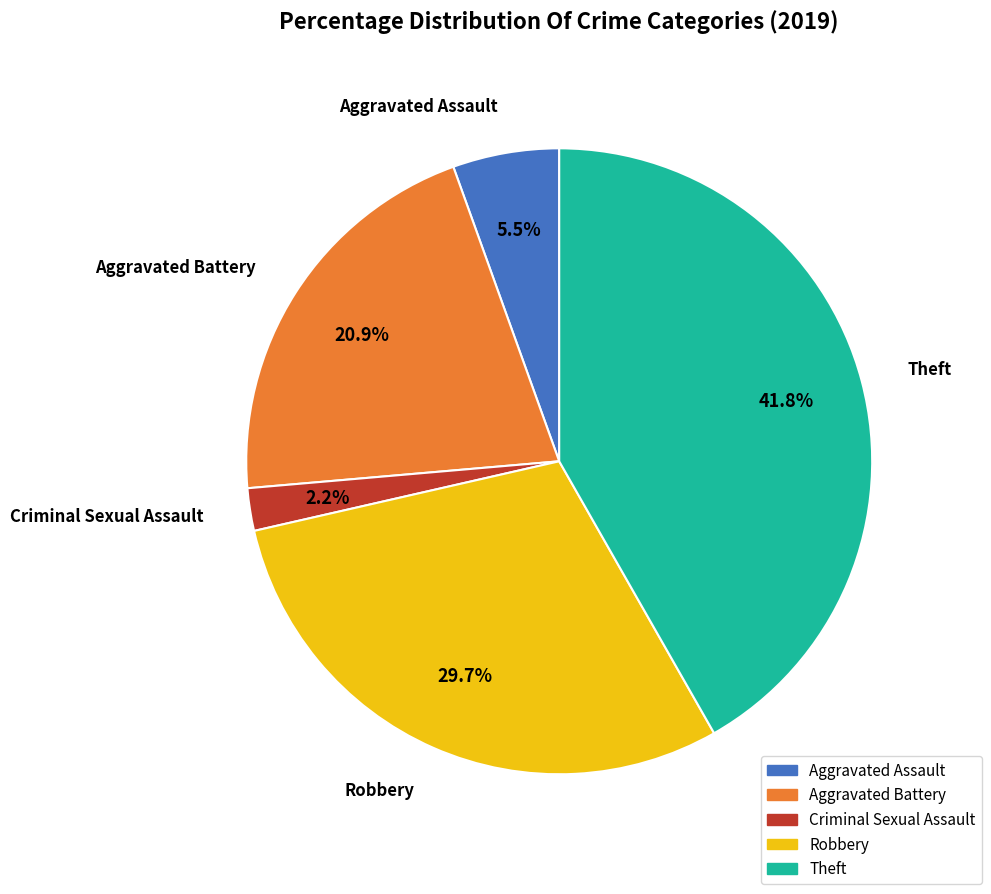

How many segments does this pie chart have?

5